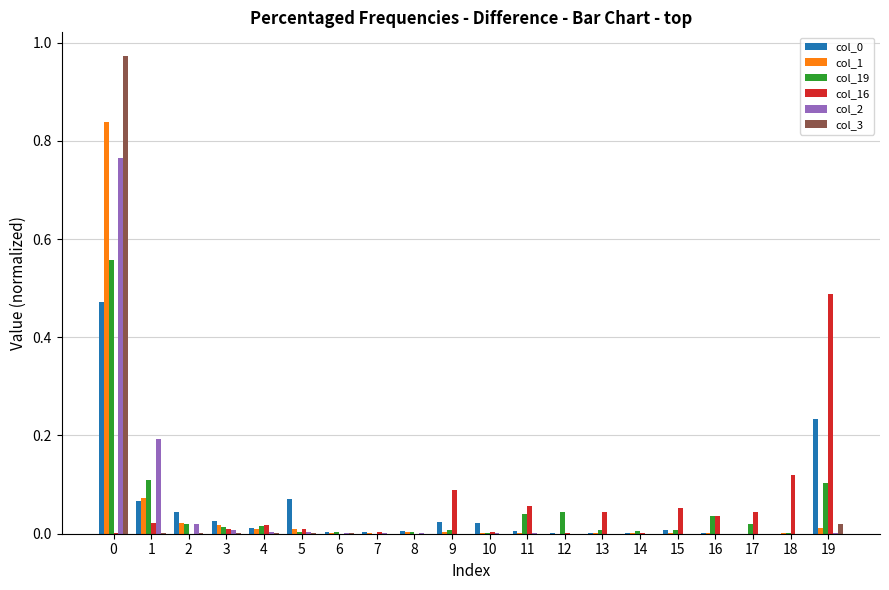

Is the value of col_0 at 3 greater than the value of col_2 at 18?

Yes